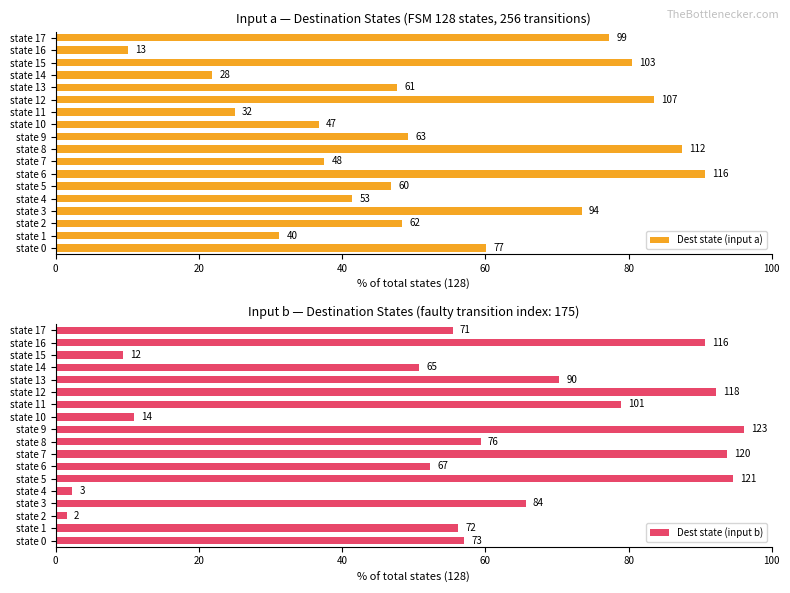

What is the lowest value of the Dest state (input a) series?

10.2